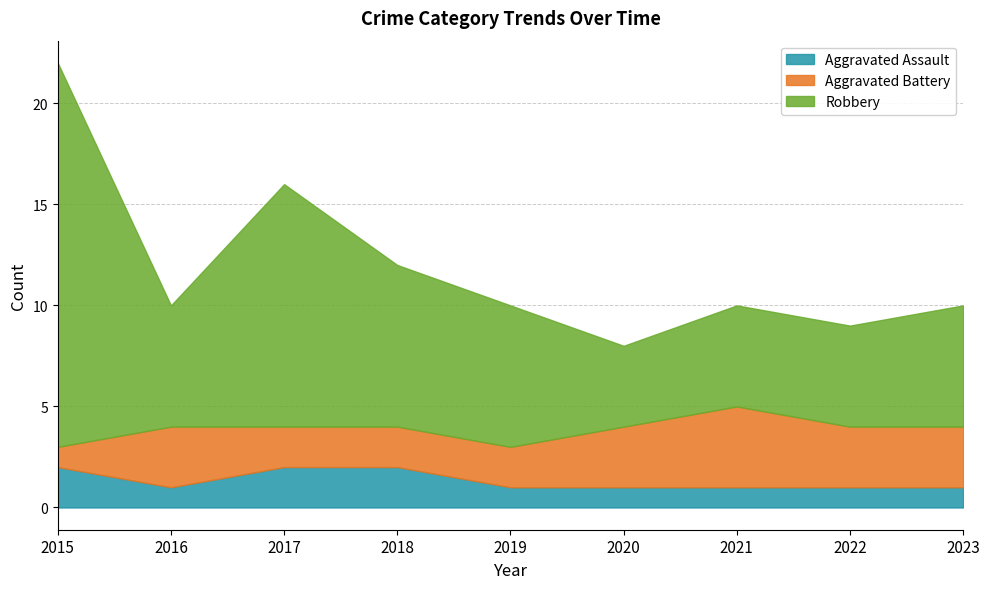

Where is Aggravated Assault nearest to the value 1?

2016